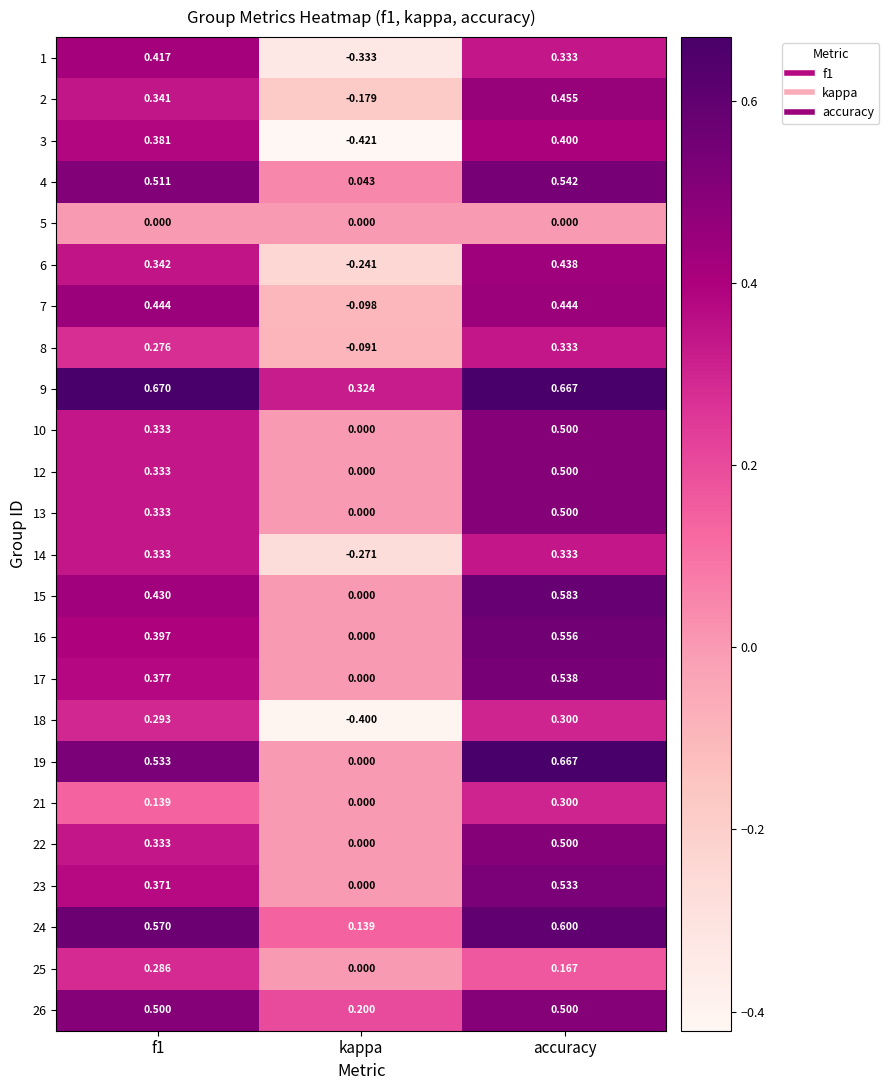

Is the value of 21 at accuracy greater than the value of 3 at f1?

No